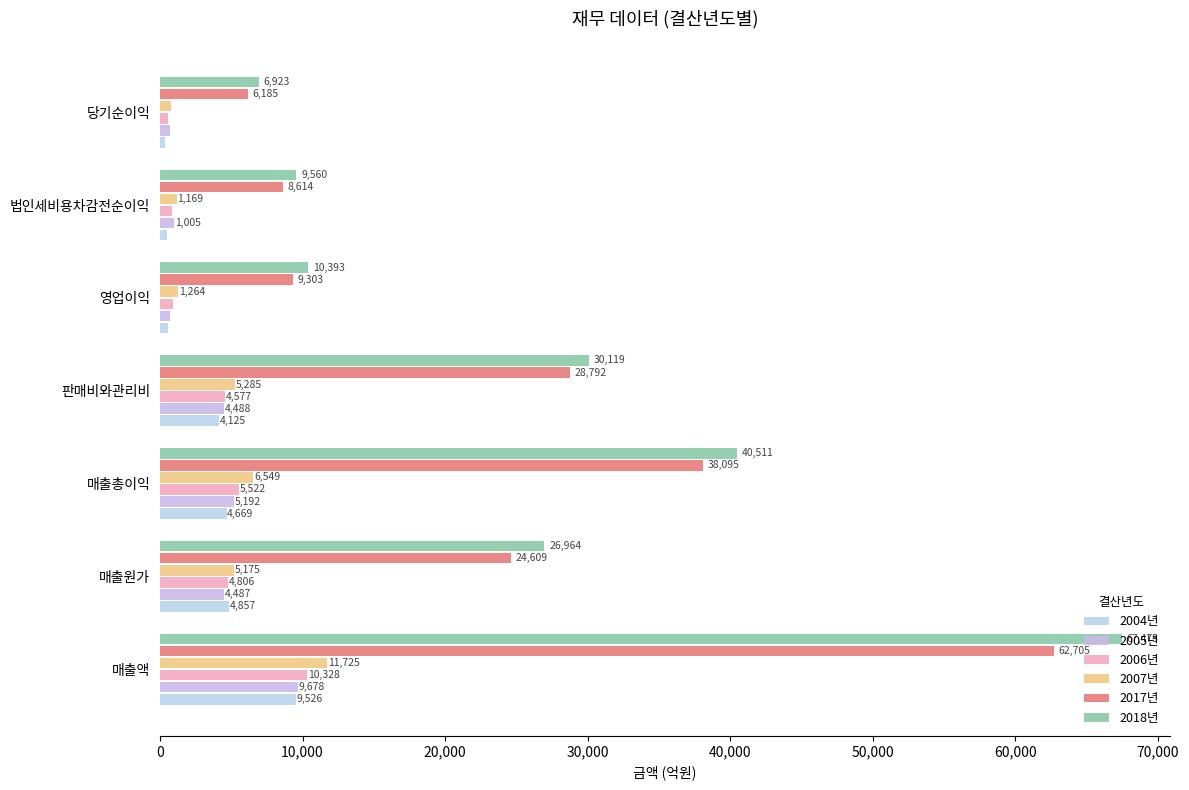

How many distinct data groups are displayed?

6